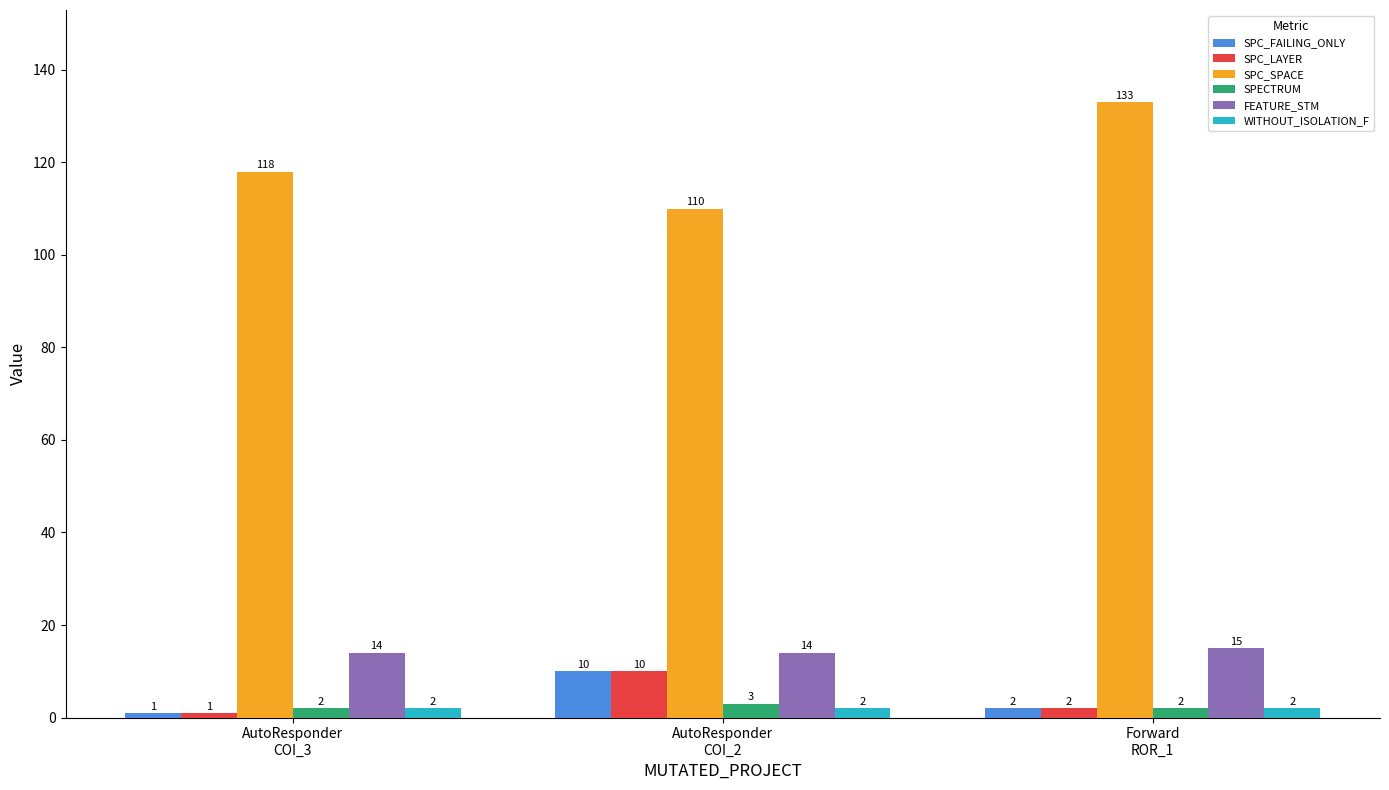

What is the label of the 2nd bar from the left?

AutoResponder
COI_2